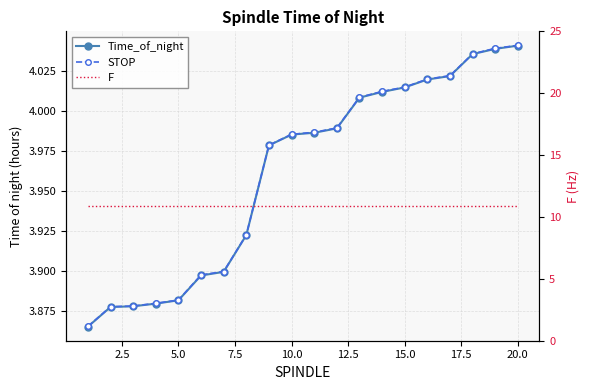

How many lines are shown in the chart?

3